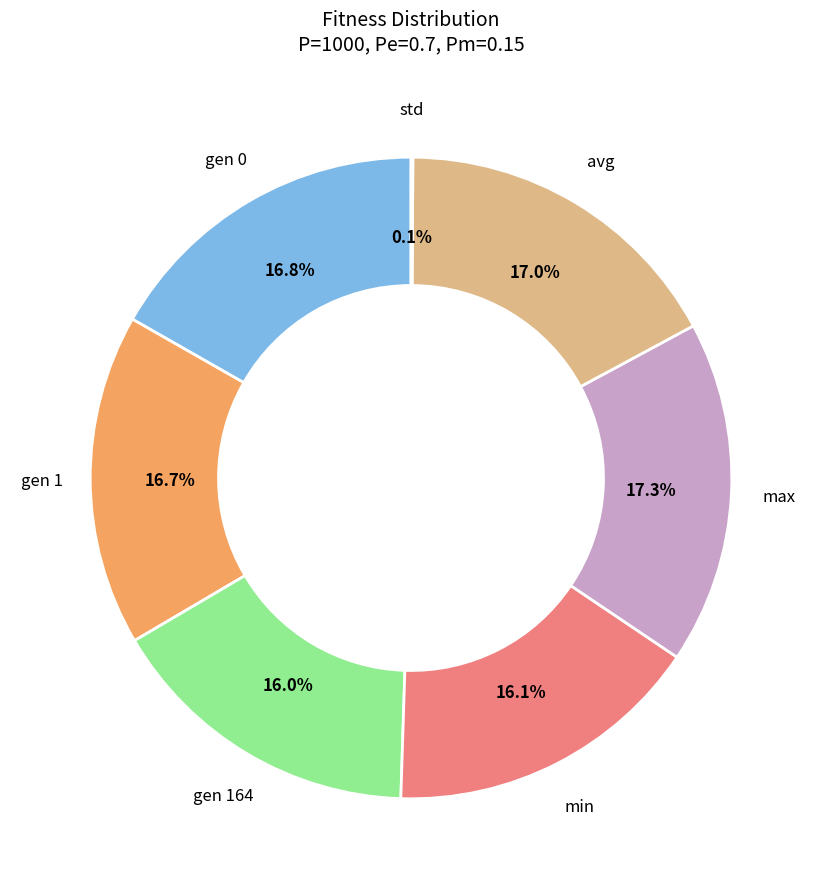

Does any single category account for the majority?

No